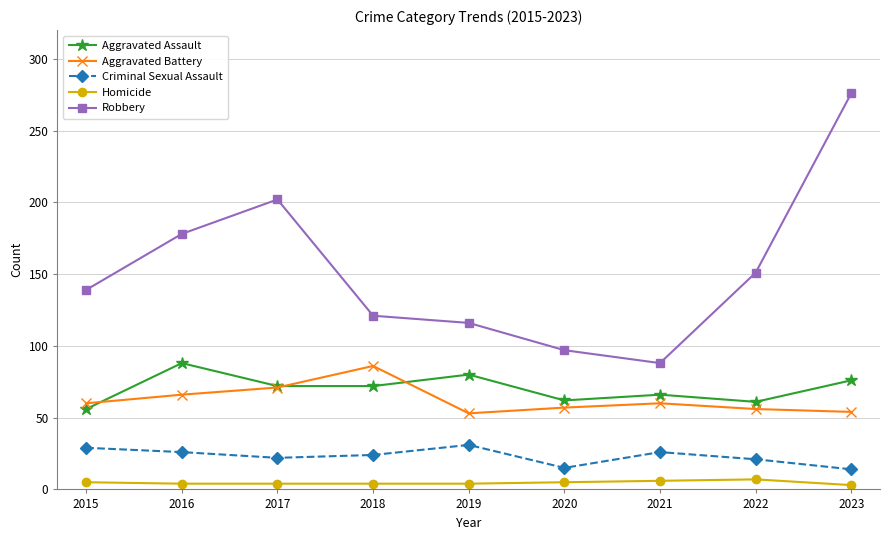

What is the spread (max minus min) of values at 2017?

198